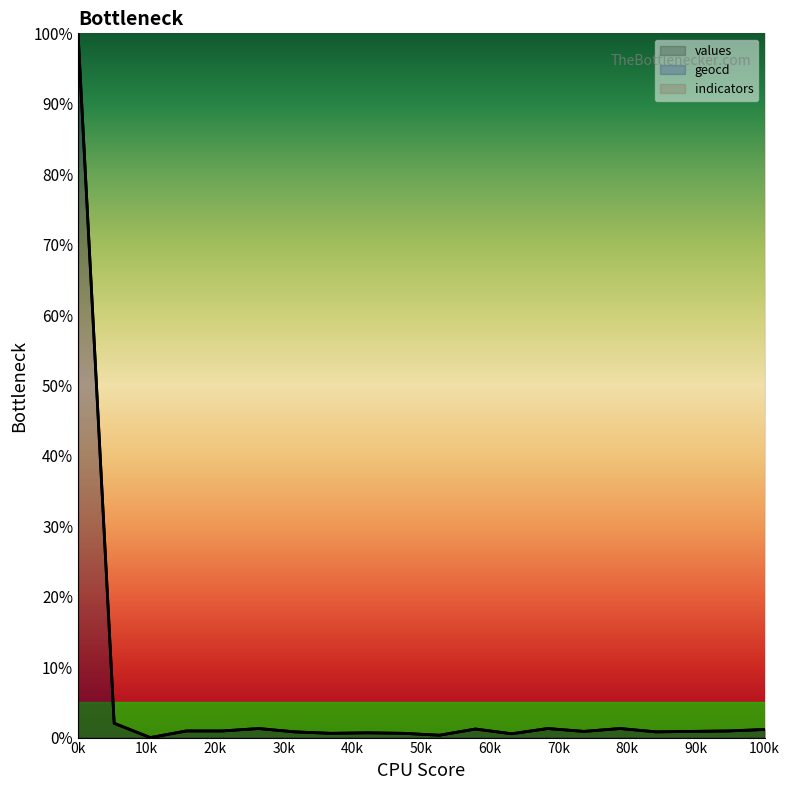

The values series shows 1.1 at 100k. True or false?

True